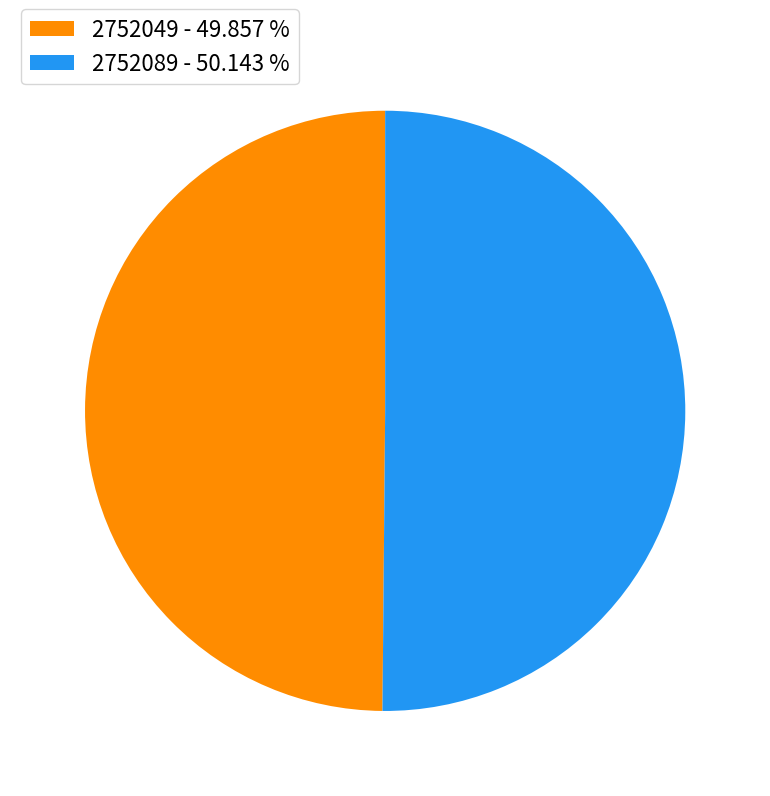

Is it true that 2752089 is 50% of the pie?

True